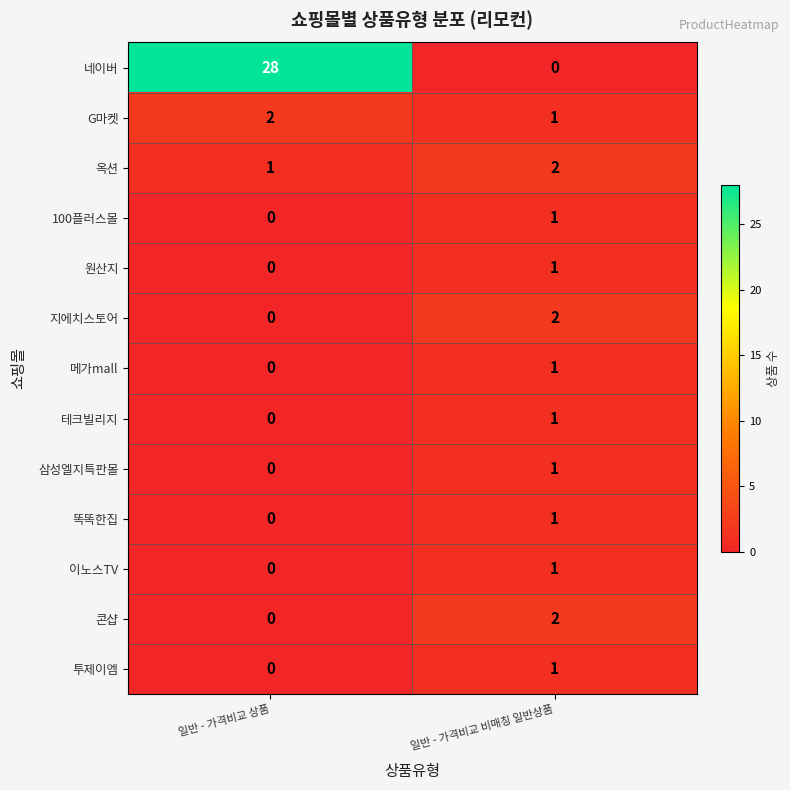

The value of 지에치스토어 at 일반 - 가격비교 비매칭 일반상품 is 2. True or false?

True